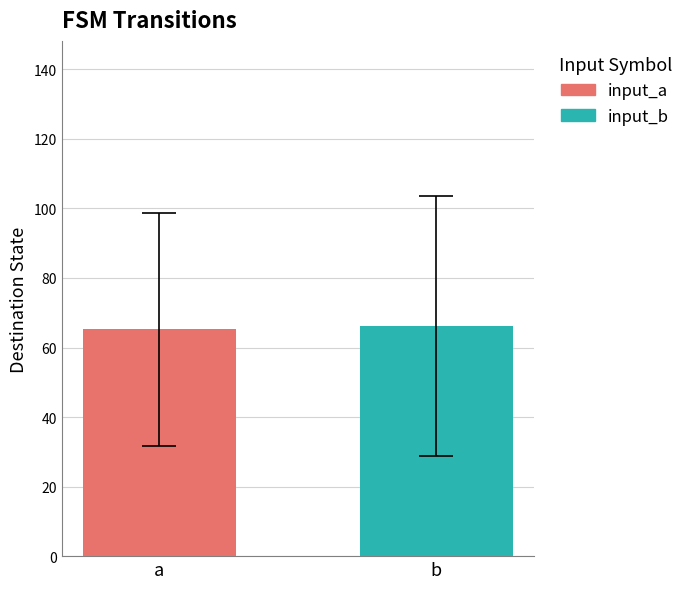

Which series has the largest range (max minus min)?

input_a